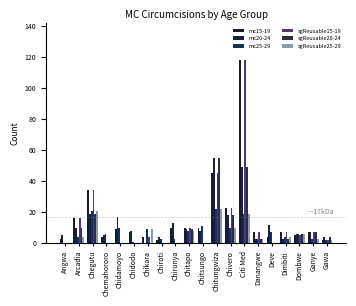

Does the chart contain stacked bars?

No